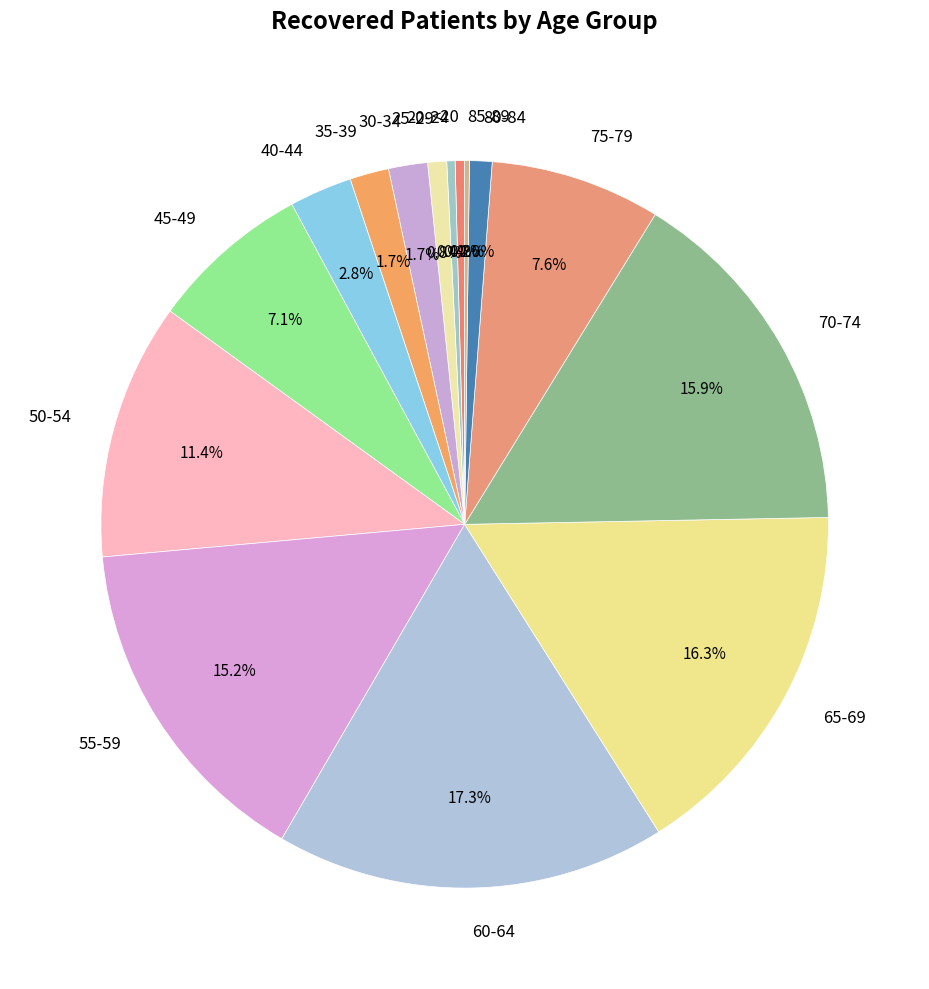

The 65-69 slice represents 16% of the pie. True or false?

True